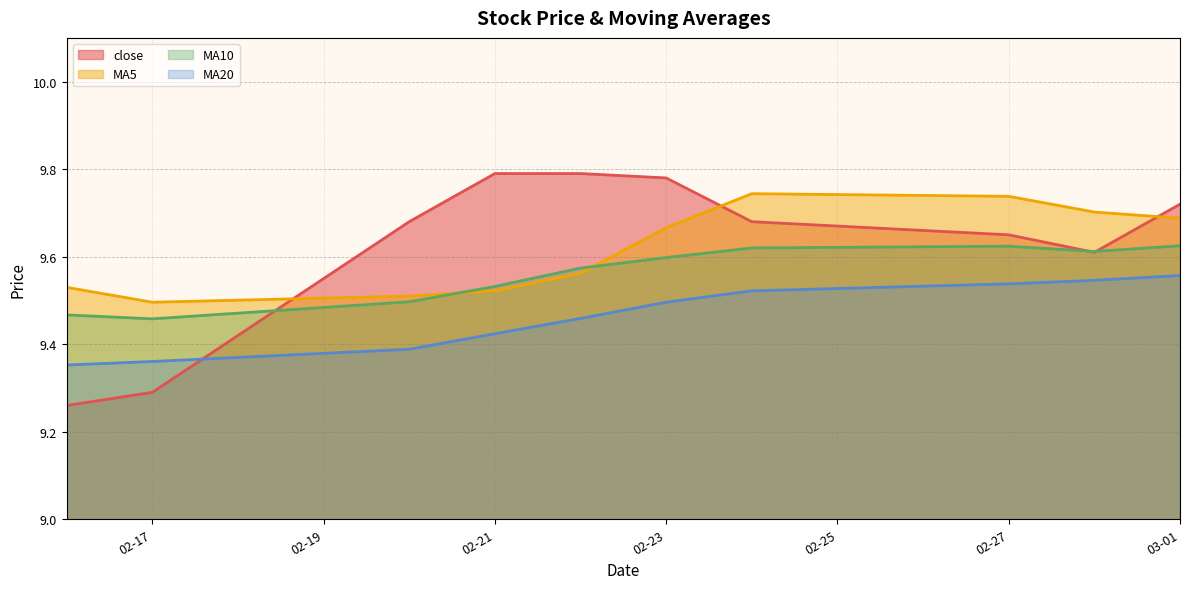

At which label does MA10 reach its minimum?

02-17